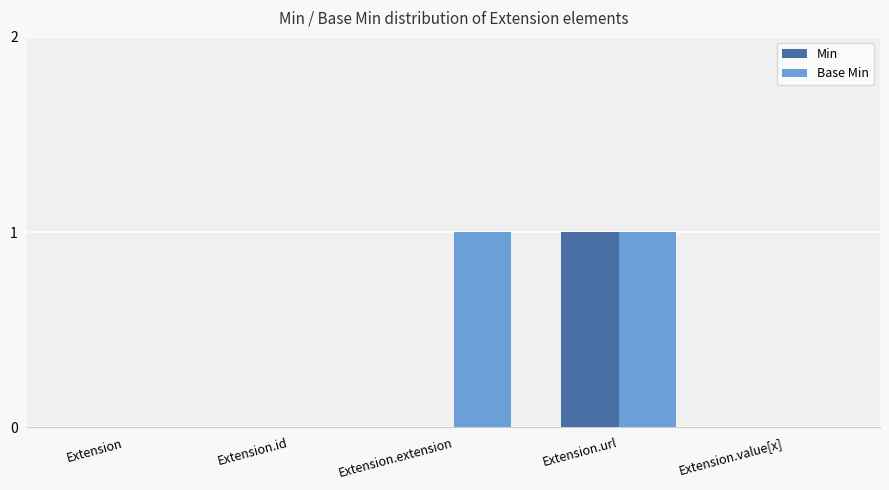

What is the maximum value shown in the chart?

1